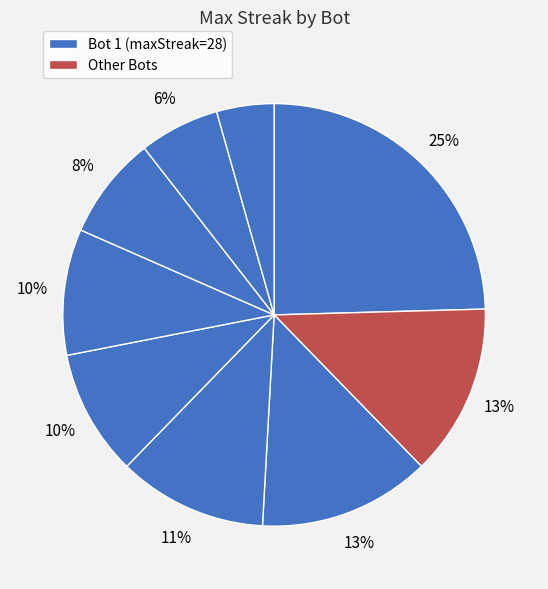

How many segments does this pie chart have?

9